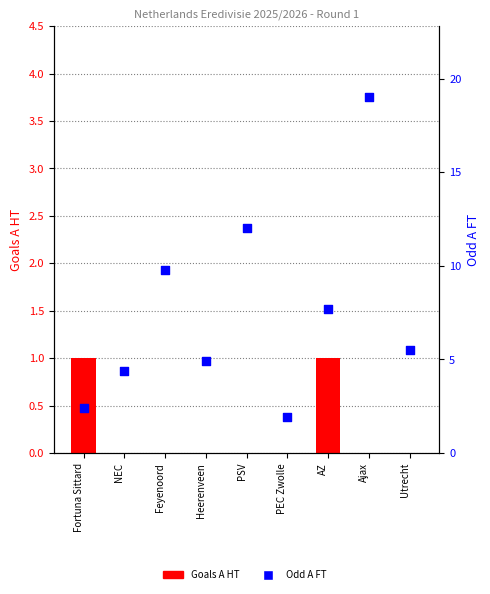

At which category is the sum across all series the highest?

Ajax